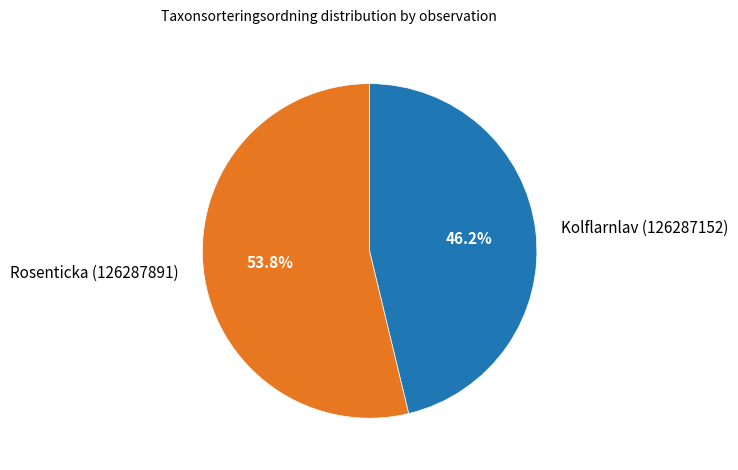

Is the sum of Rosenticka (126287891) and Kolflarnlav (126287152) greater than half?

Yes